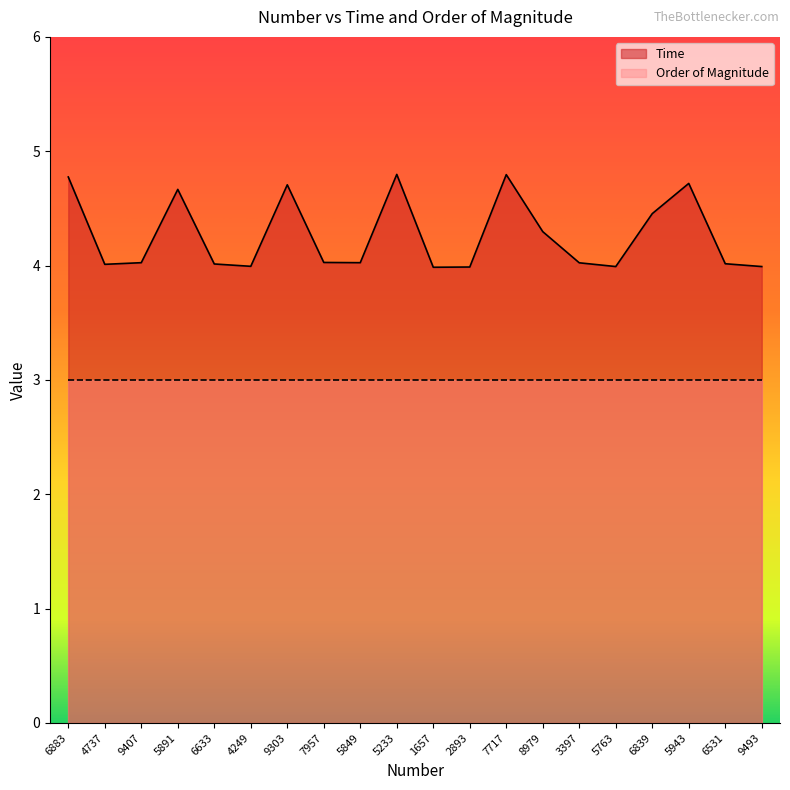

Does the chart have visible grid lines?

No